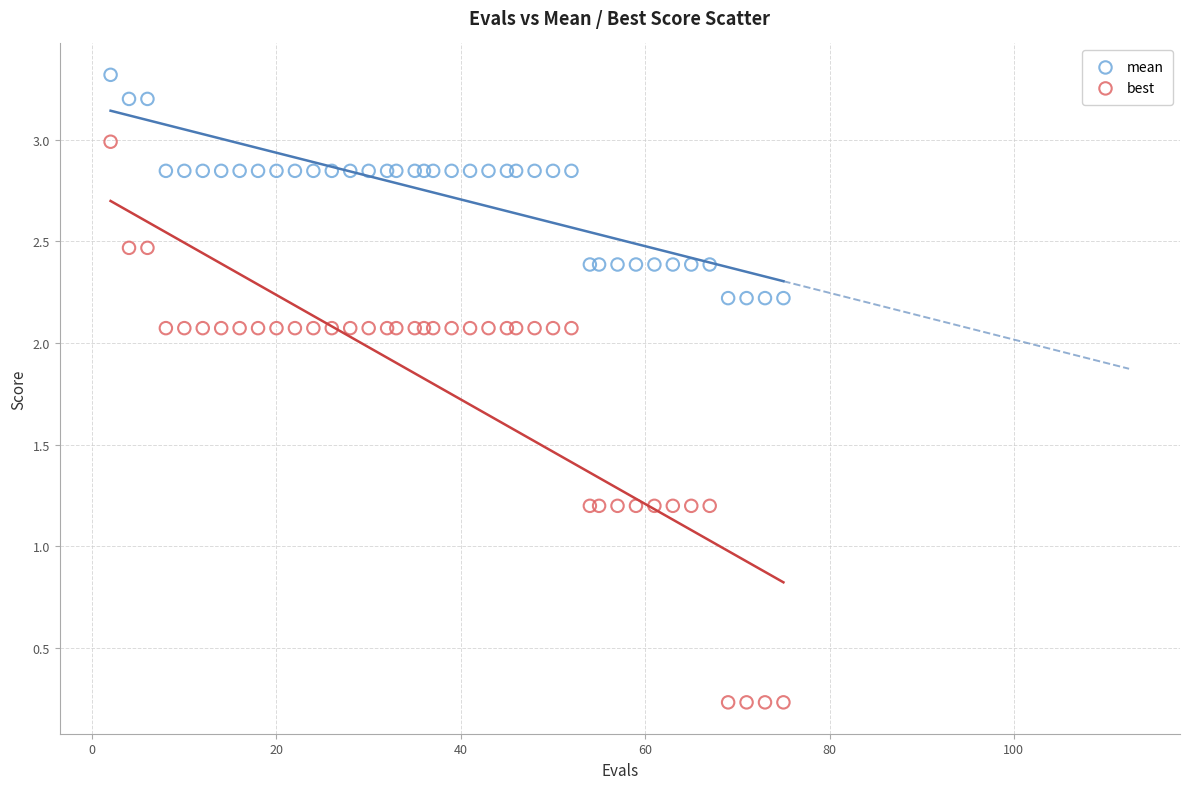

What are all the series names shown in the legend?

mean, best